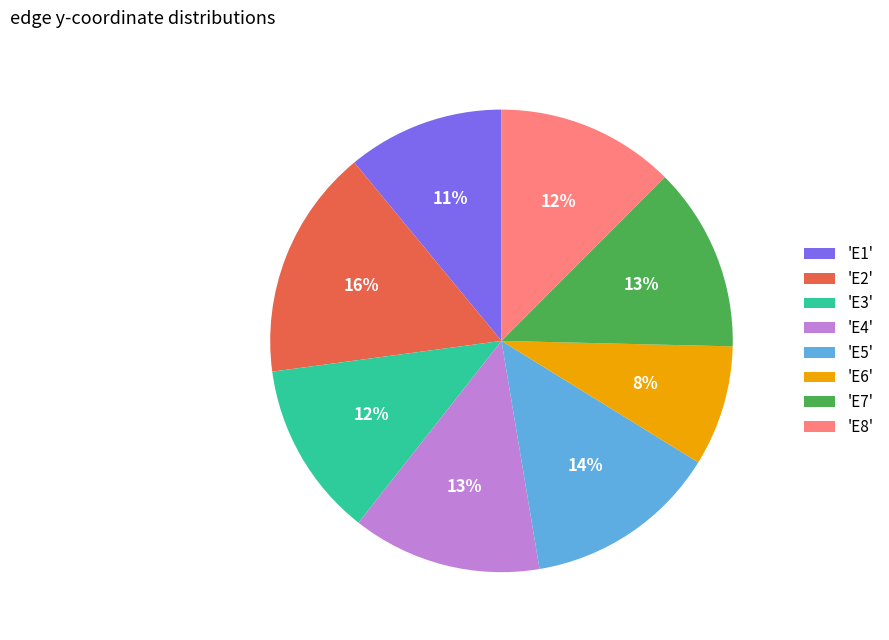

To the nearest percent, what percentage of the pie is 'E6'?

8%